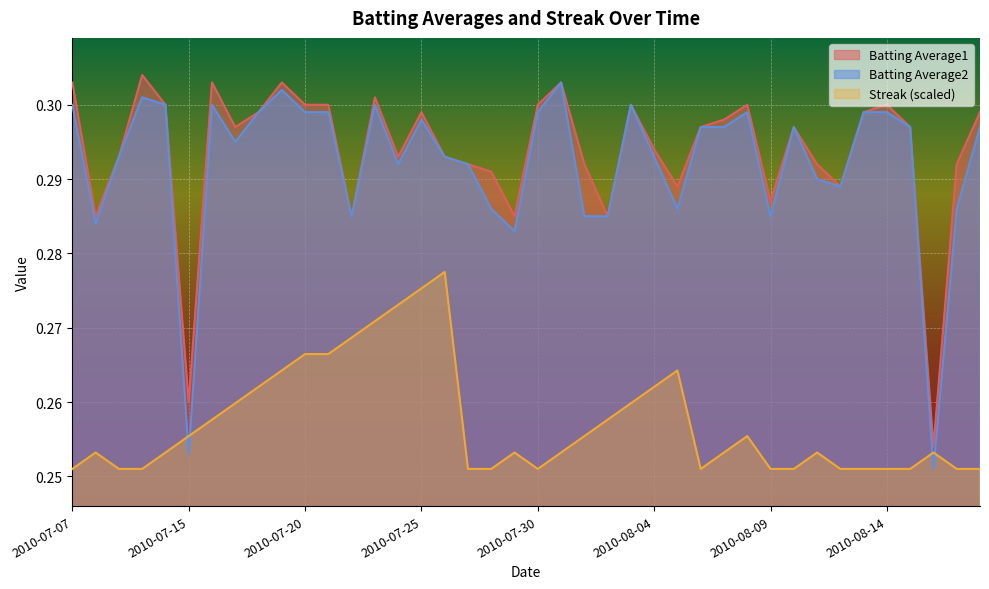

True or false: Streak and Batting Average1 intersect in this chart.

False